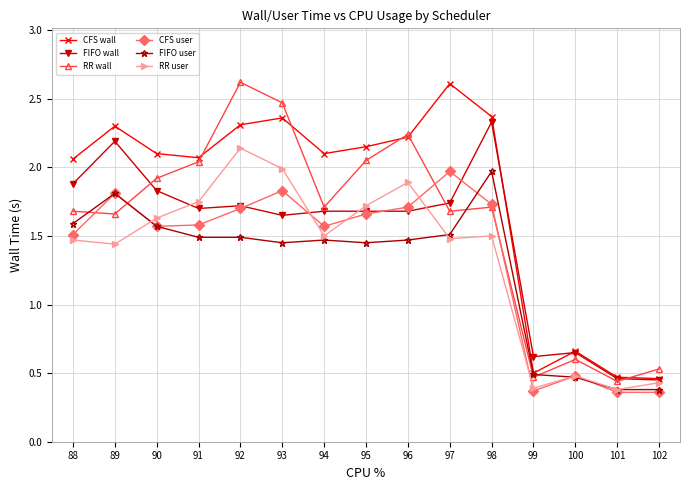

Where is the first local minimum for RR user?

89